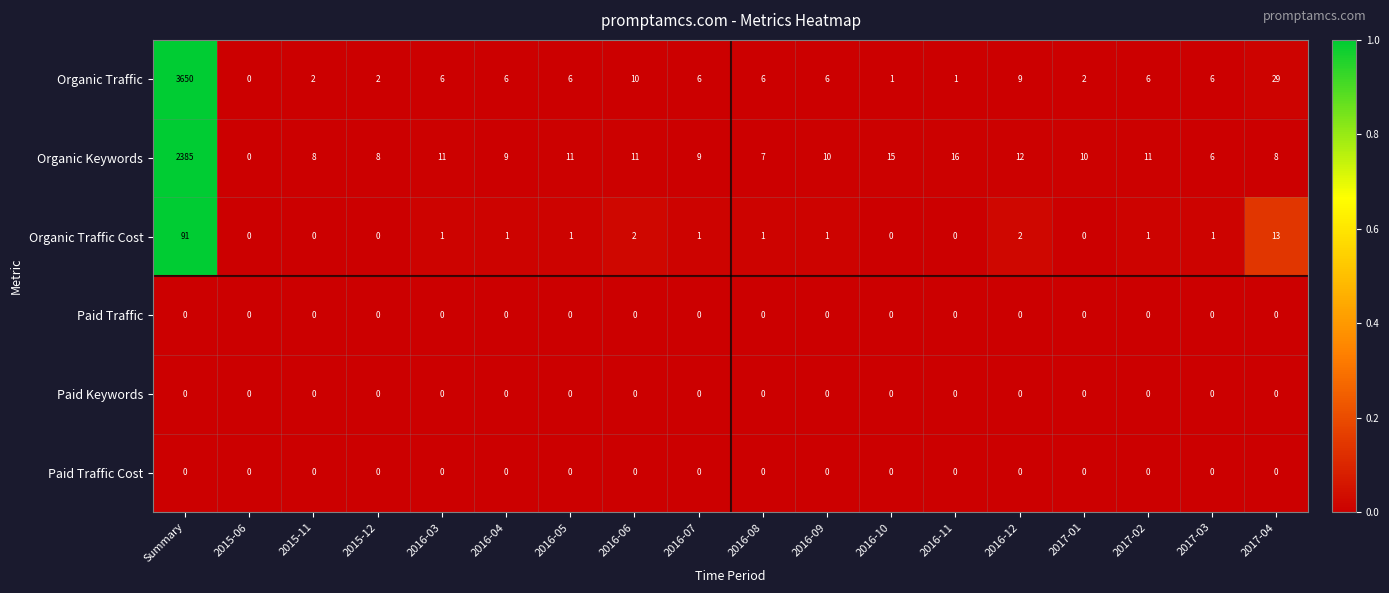

What is the maximum value shown in the chart?

3650